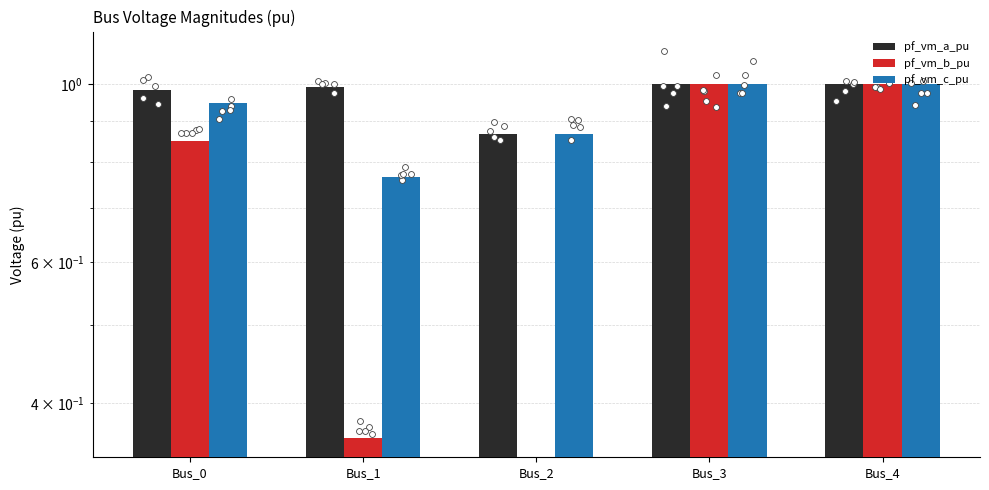

Which series contains the lowest Y value?

pf_vm_b_pu